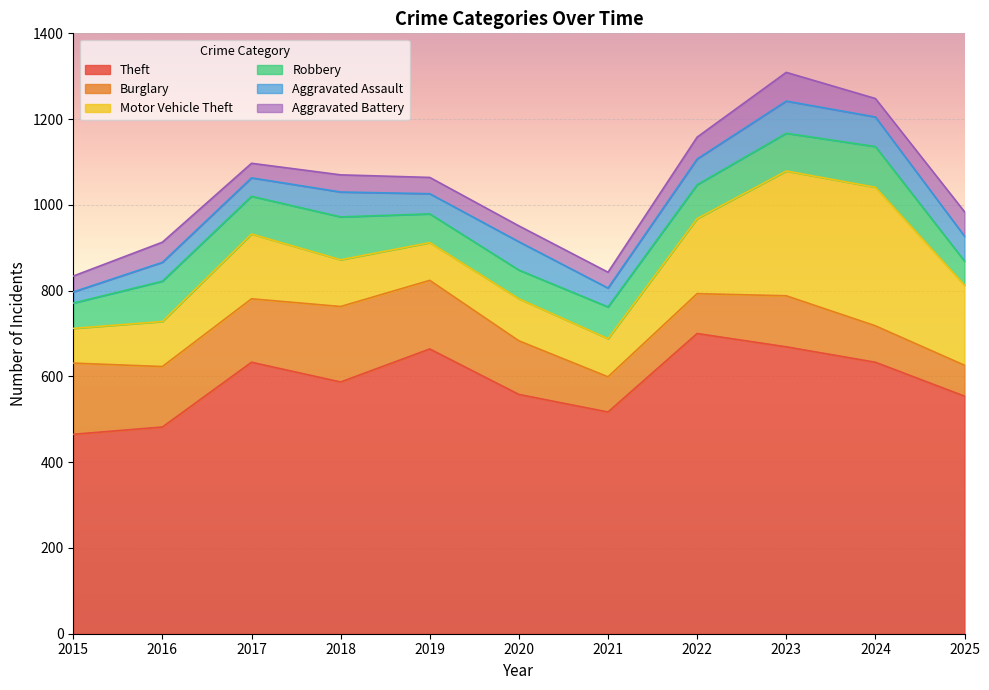

Rank the series at 2015 from highest to lowest value.

Theft, Burglary, Motor Vehicle Theft, Robbery, Aggravated Battery, Aggravated Assault